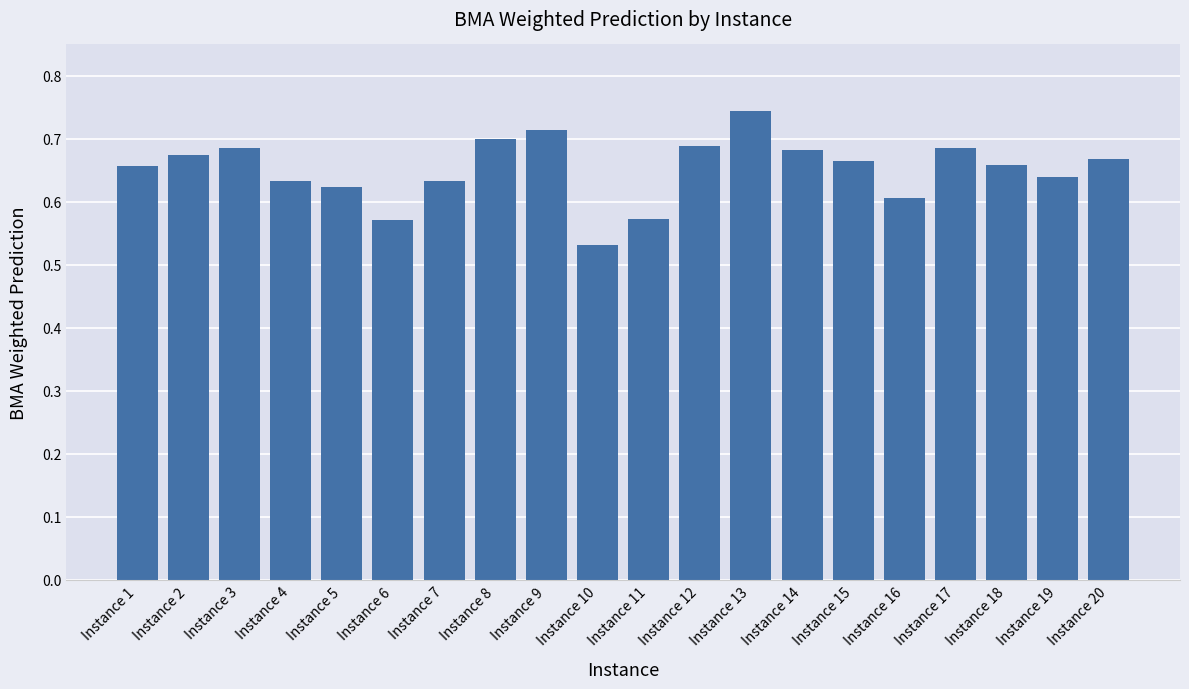

Are the bars horizontal?

No